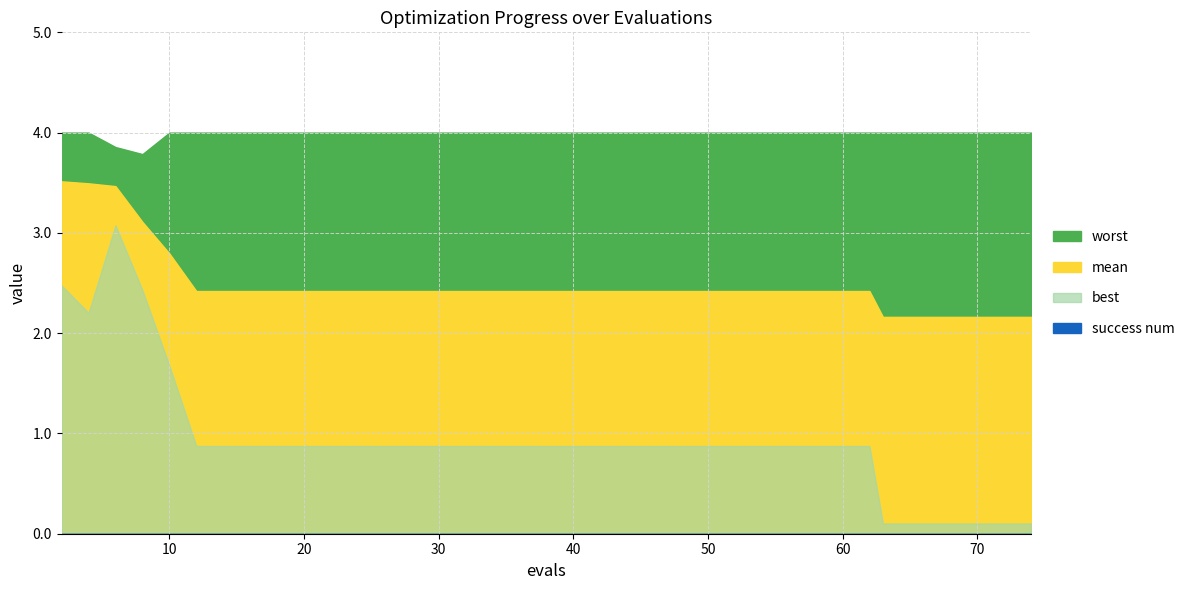

True or false: worst and success num cross at least once.

False